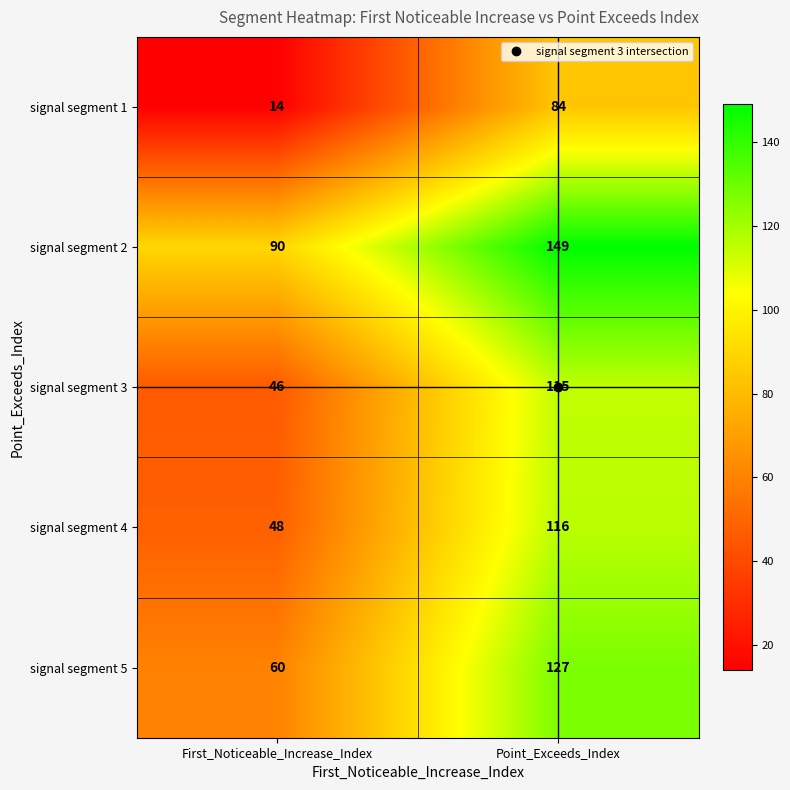

List the series in order of their peak value, highest first.

signal segment 2, signal segment 5, signal segment 4, signal segment 3, signal segment 1